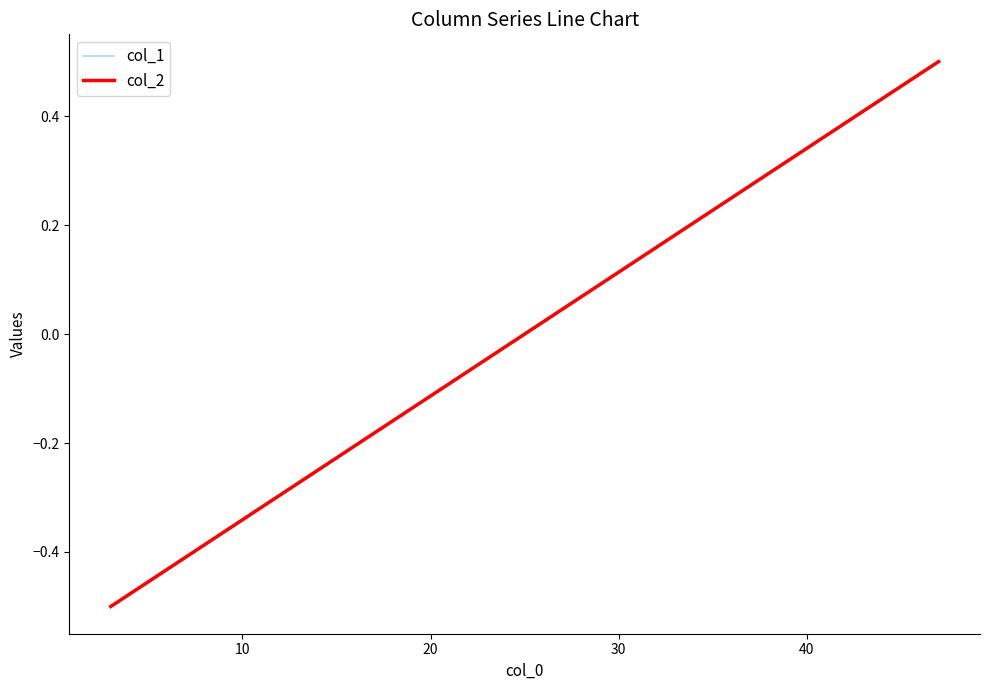

Rank the series by their maximum value, from highest to lowest.

col_1, col_2